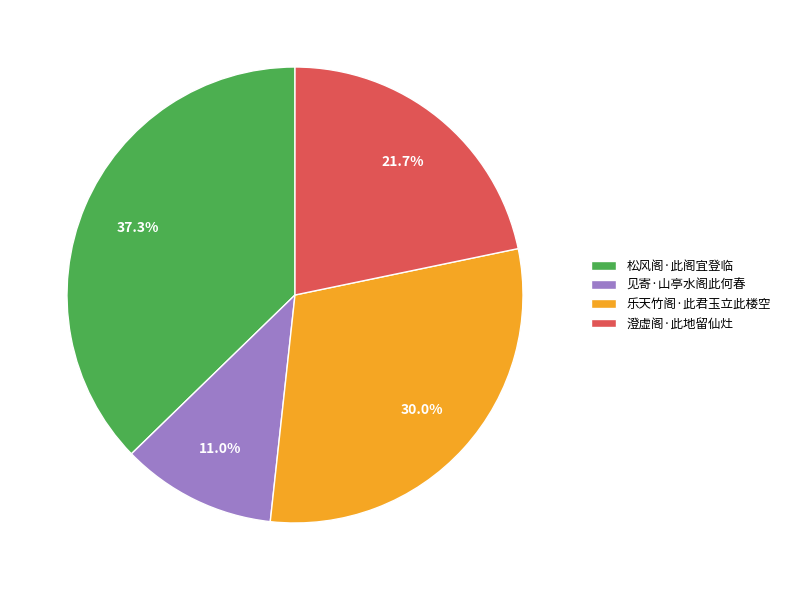

What percentage is the 见寄·山亭水阁此何春 slice, to the nearest percent?

11%